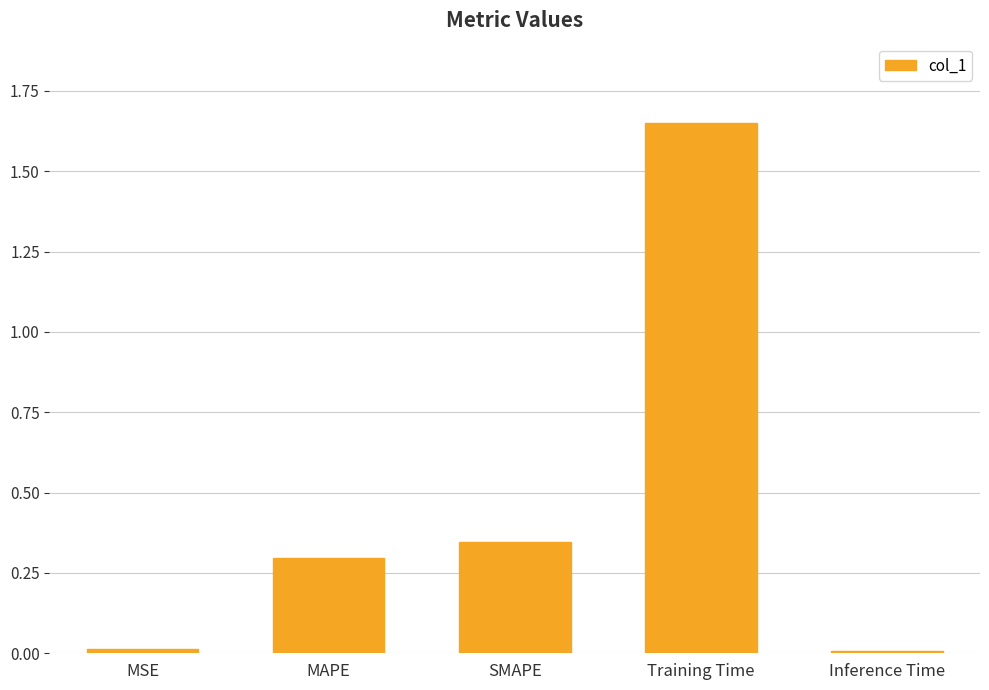

Which has a higher value, Training Time or MSE?

Training Time